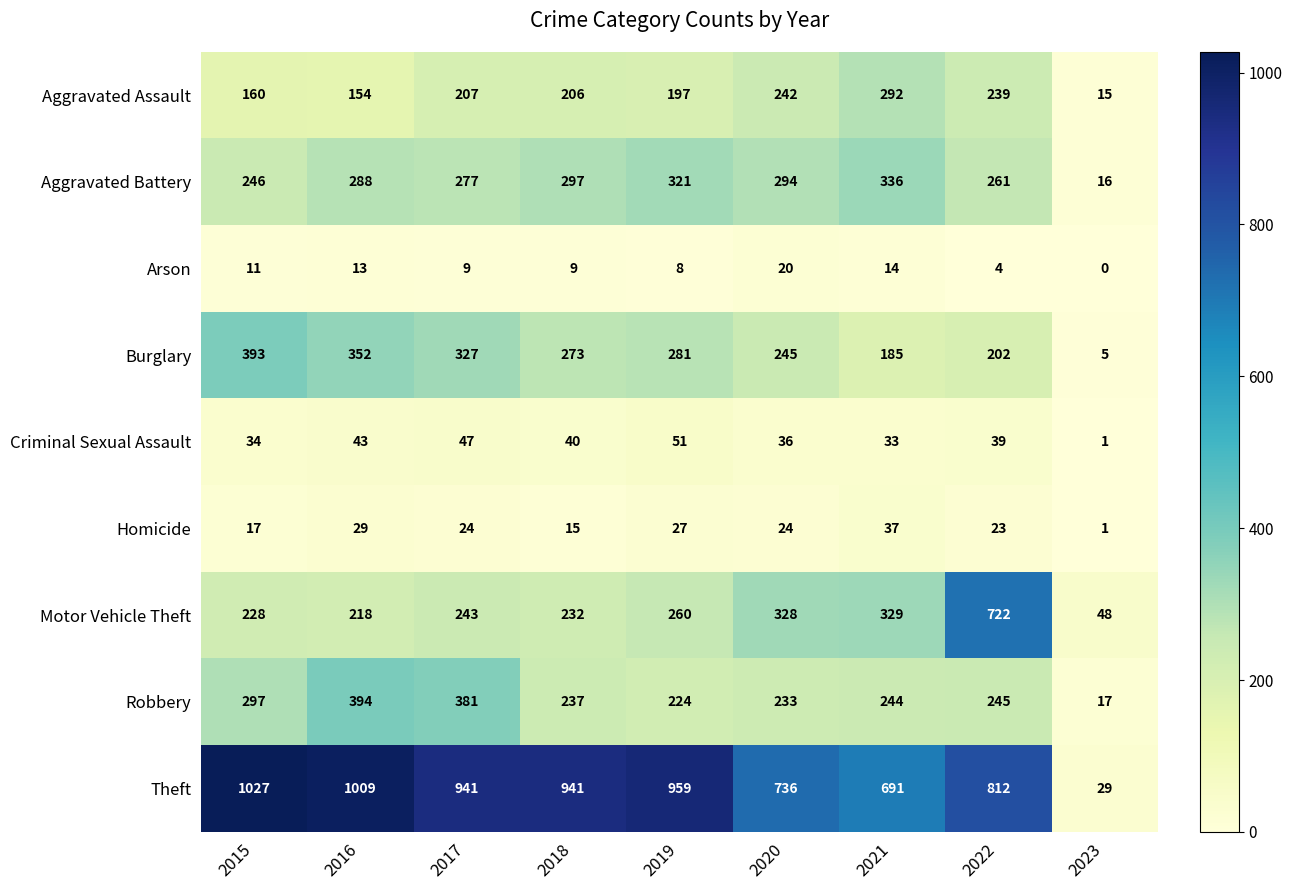

Which series changed the most between 2015 and 2019?

Burglary